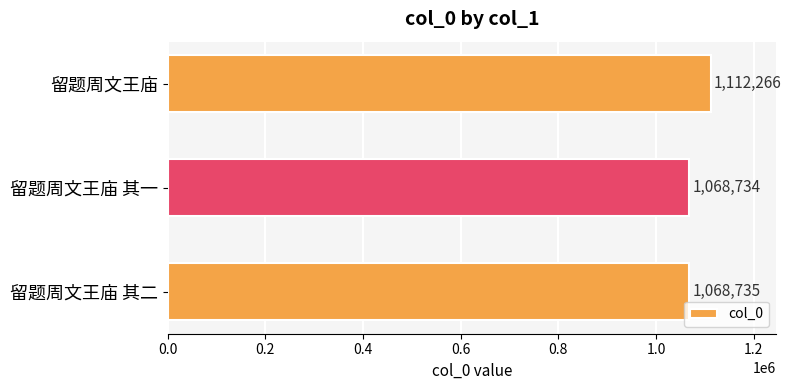

What is the change in value from 留题周文王庙 其一 to 留题周文王庙?

+43532